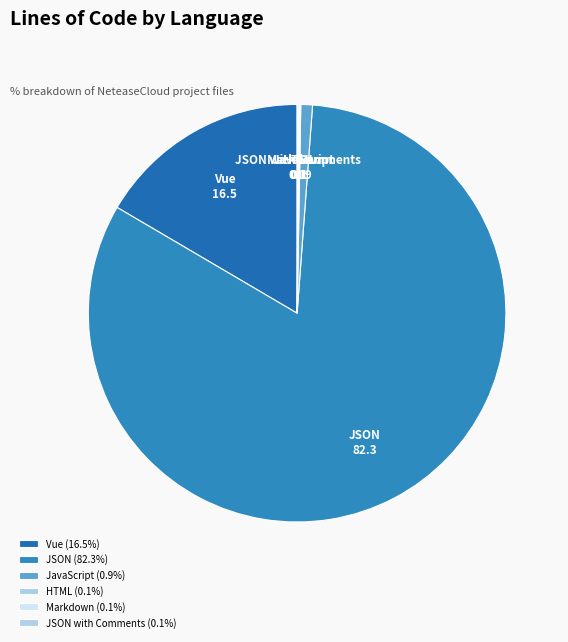

Which slice is the largest?

JSON